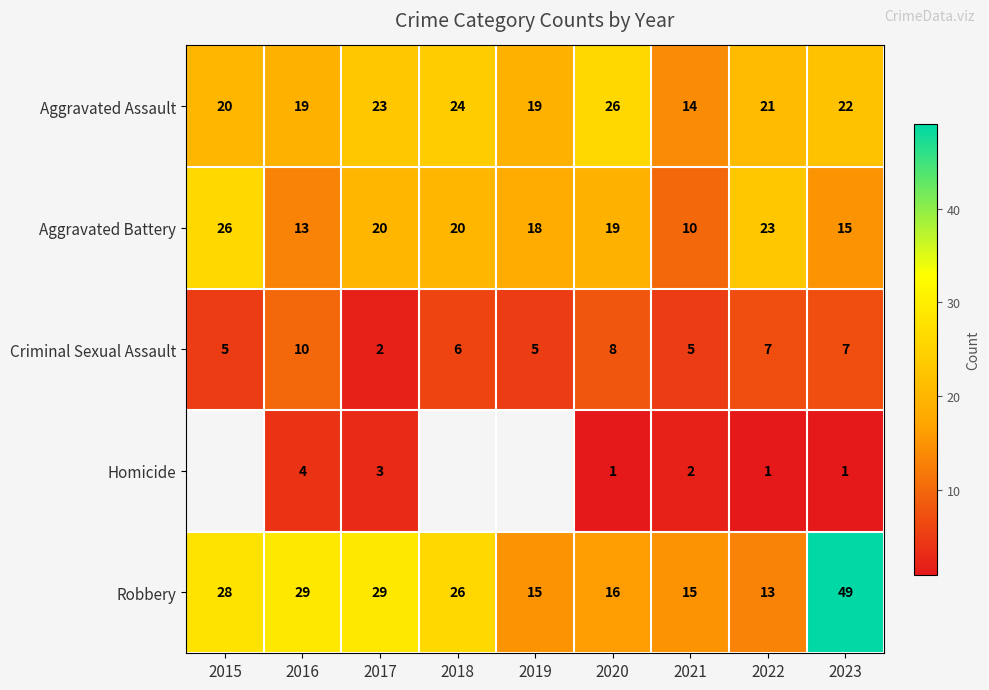

What is the difference between the highest and lowest values at 2022?

22